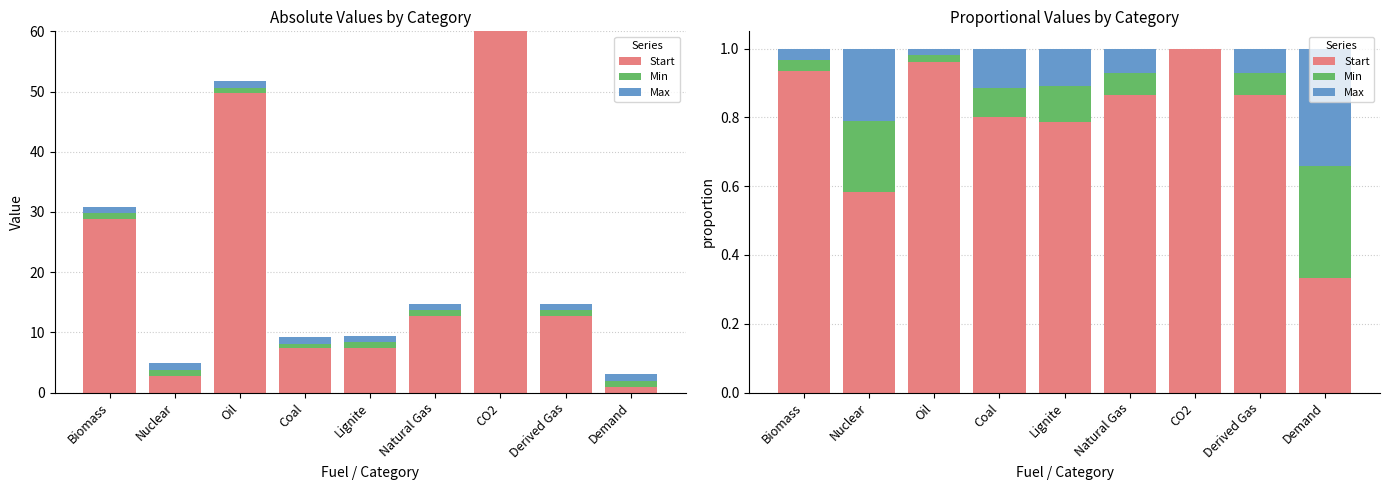

Rank the series by their maximum value, from lowest to highest.

Min, Max, Start